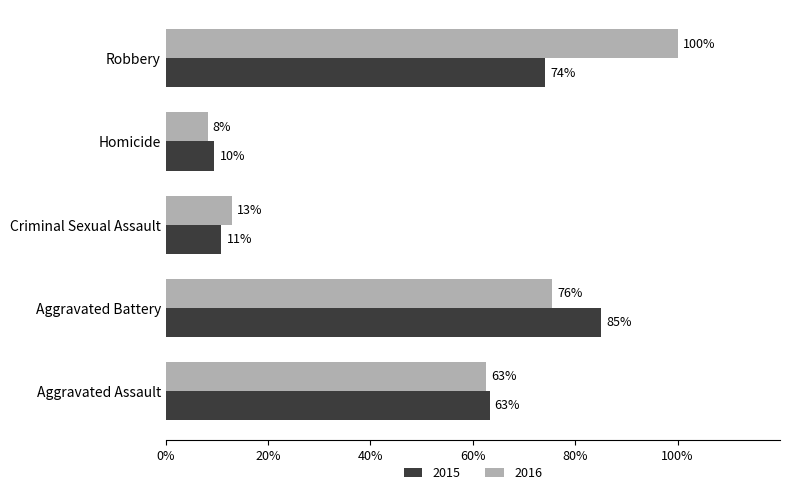

What are all the series names shown in the legend?

2015, 2016